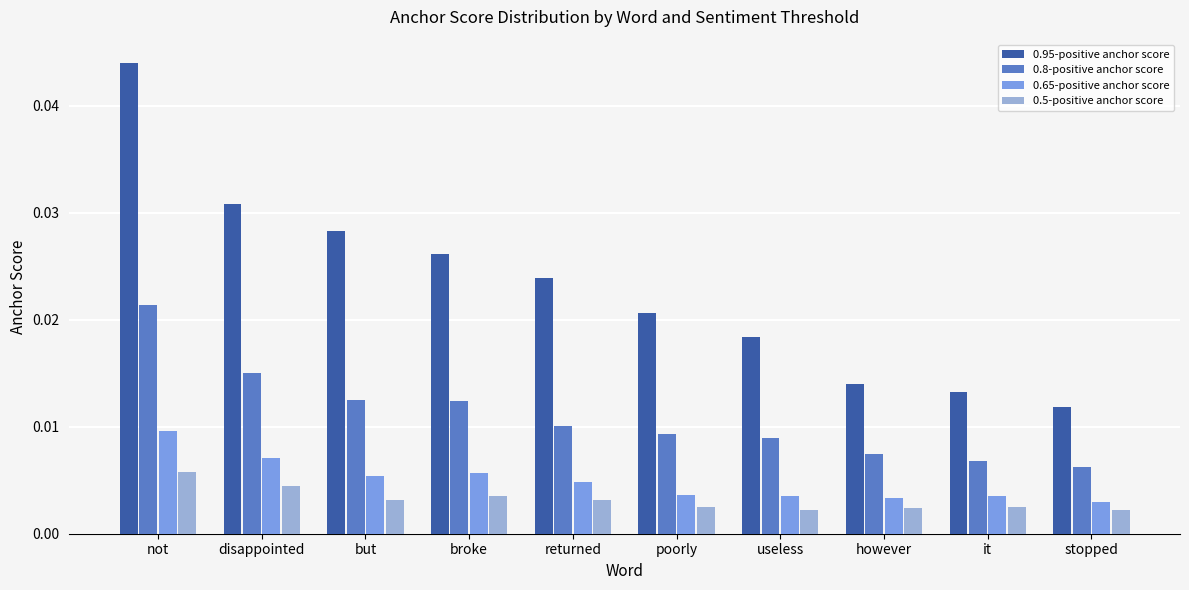

Does the chart contain any negative values?

No